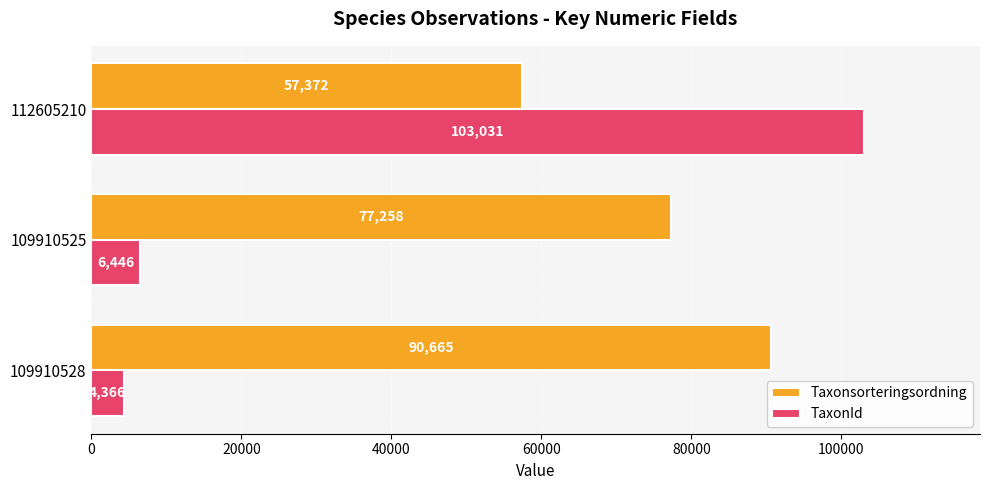

What is the approximate value of TaxonId at 109910525?

6446